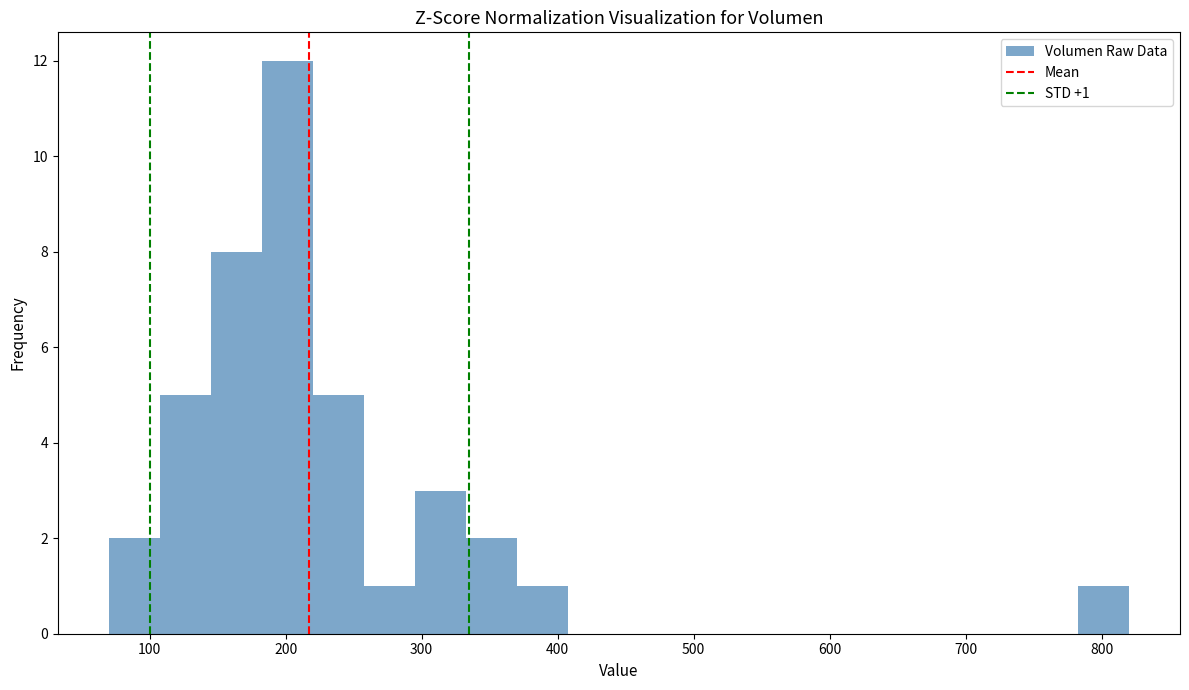

Around what value on the x-axis is the tallest bar? Give the approximate position of its centre, as read against the axis.

200